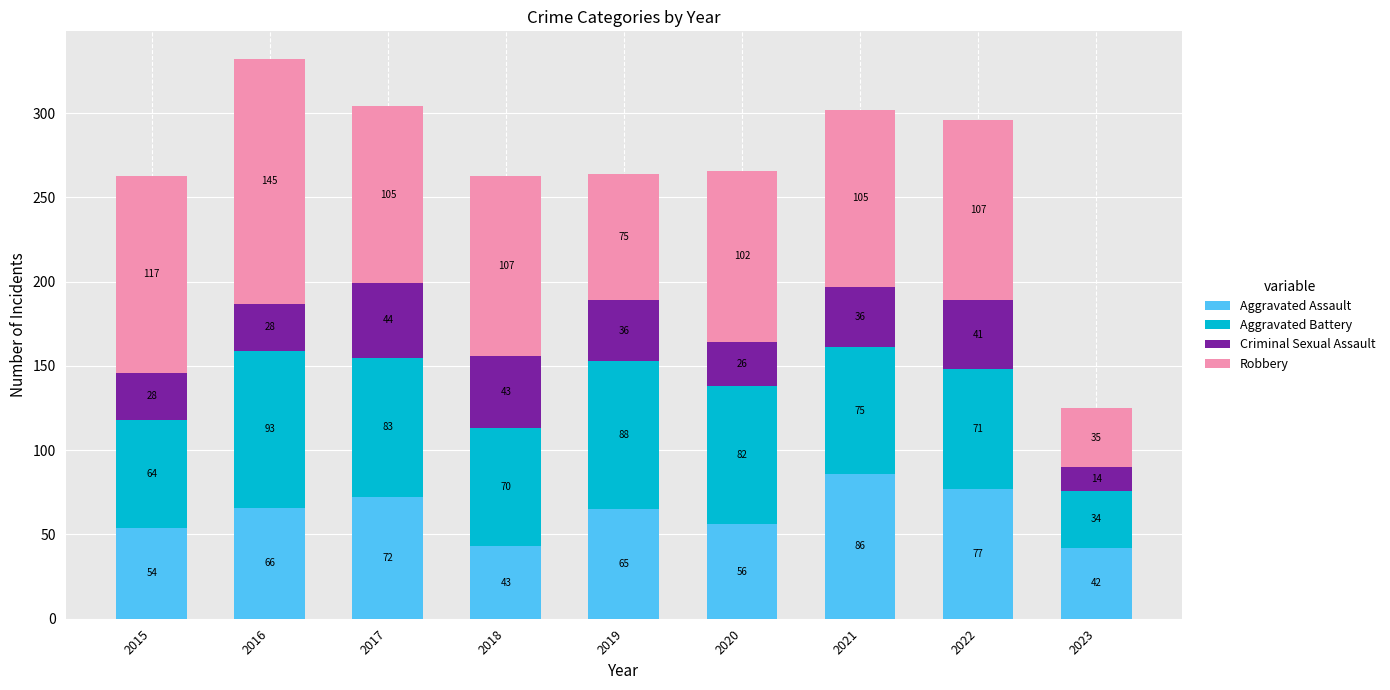

Reading right to left, what are the values for Aggravated Assault?

2023=42	2022=77	2021=86	2020=56	2019=65	2018=43	2017=72	2016=66	2015=54